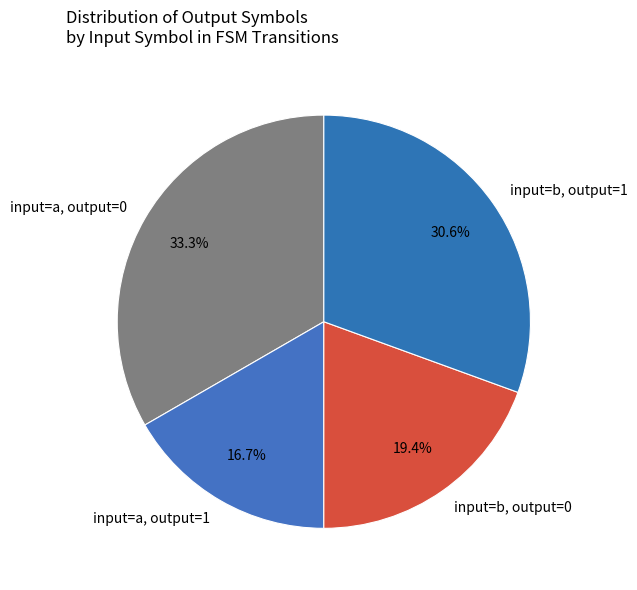

Is the sum of input=b, output=1 and input=a, output=1 greater than half?

No